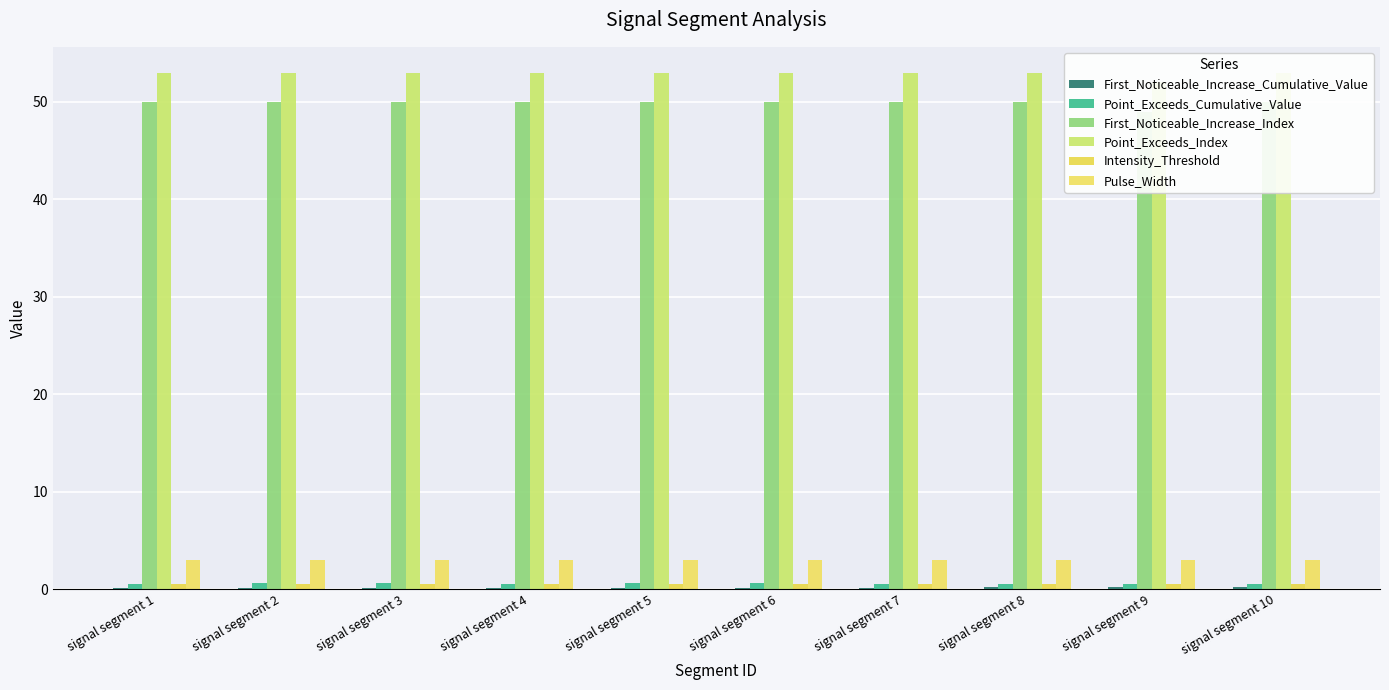

What is the value of the First_Noticeable_Increase_Index bar at the 9th from the left?

49.0